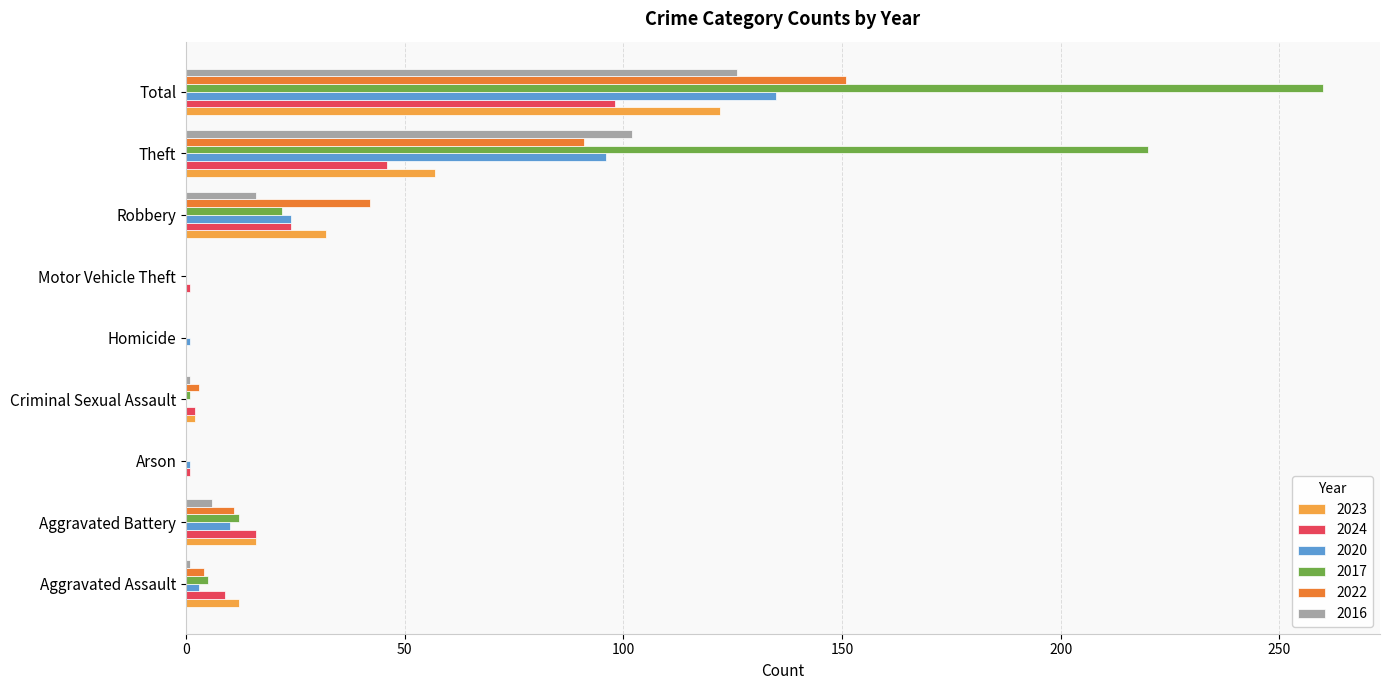

At which category does the chart reach its peak across all series?

Total